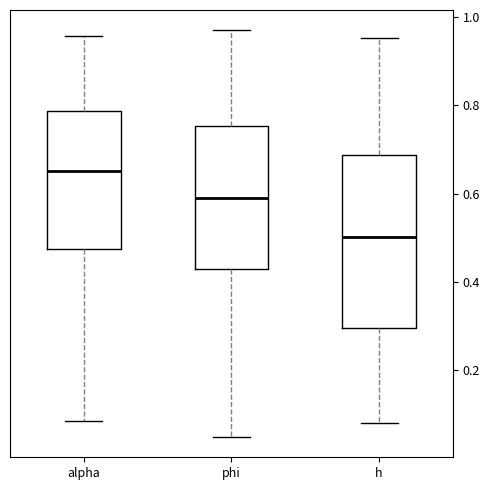

Comparing the boxes themselves (not the whiskers), which one is the tallest?

h